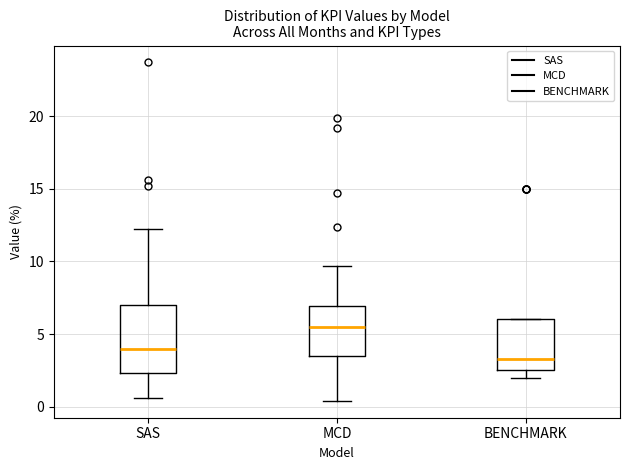

Reading left to right, read every box against the y-axis: the position of its median line, the range the box covers, and the ends of its whiskers. The values are not printed on the chart, so give them approximately, as read against the axis.

SAS: median 4.0, box 2.5 to 7.0, whiskers 0.5 to 12.0
MCD: median 5.5, box 3.5 to 7.0, whiskers 0.5 to 9.5
BENCHMARK: median 3.5, box 2.5 to 6.0, whiskers 2.0 to 6.0